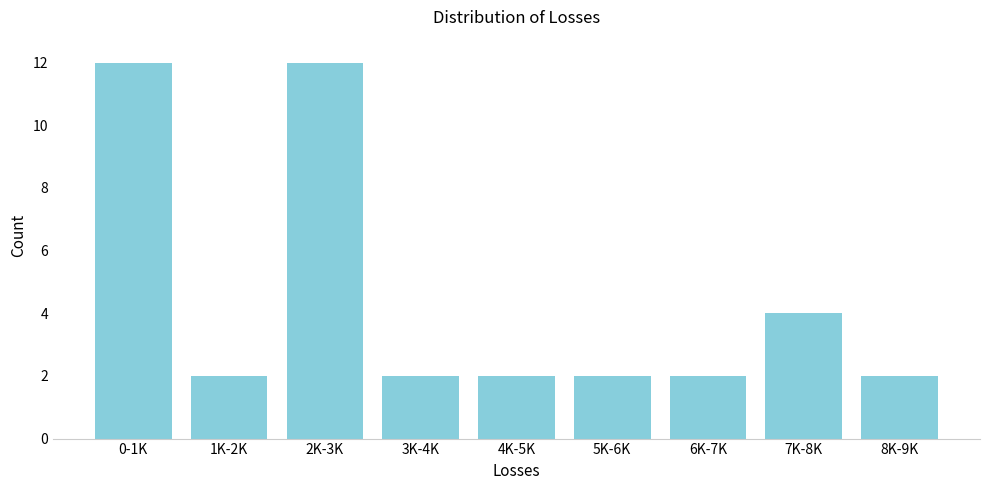

Reading left to right, what are all the values shown in this chart?

12	2	12	2	2	2	2	4	2